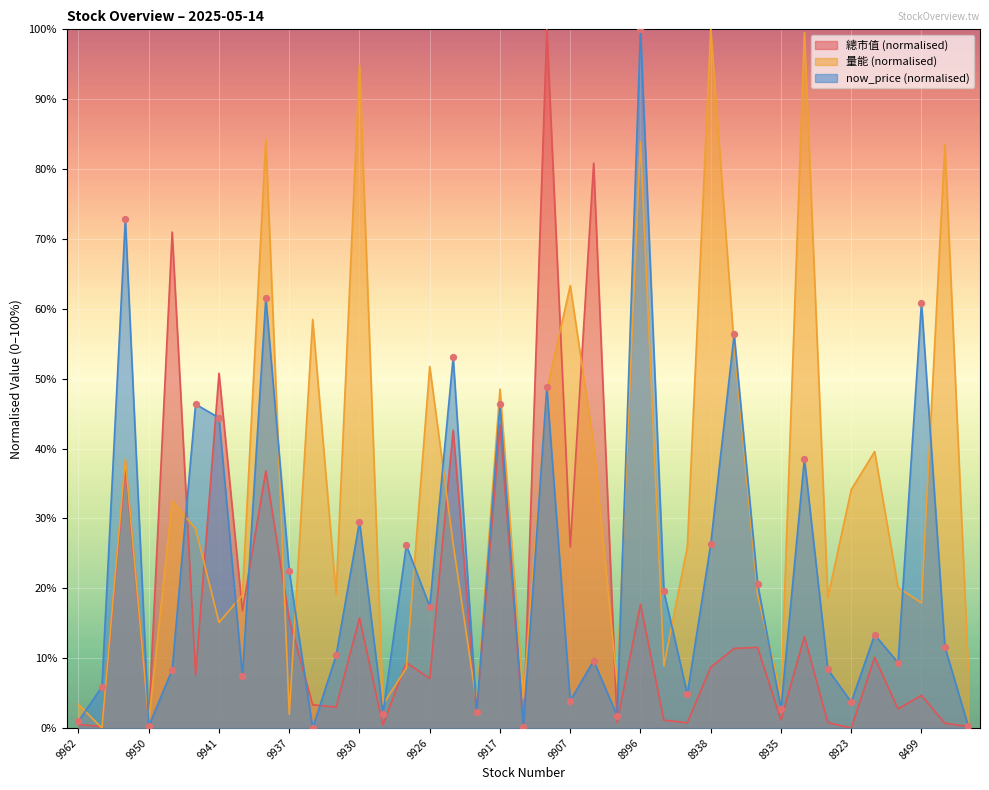

At which category is the sum across all series the highest?

8996